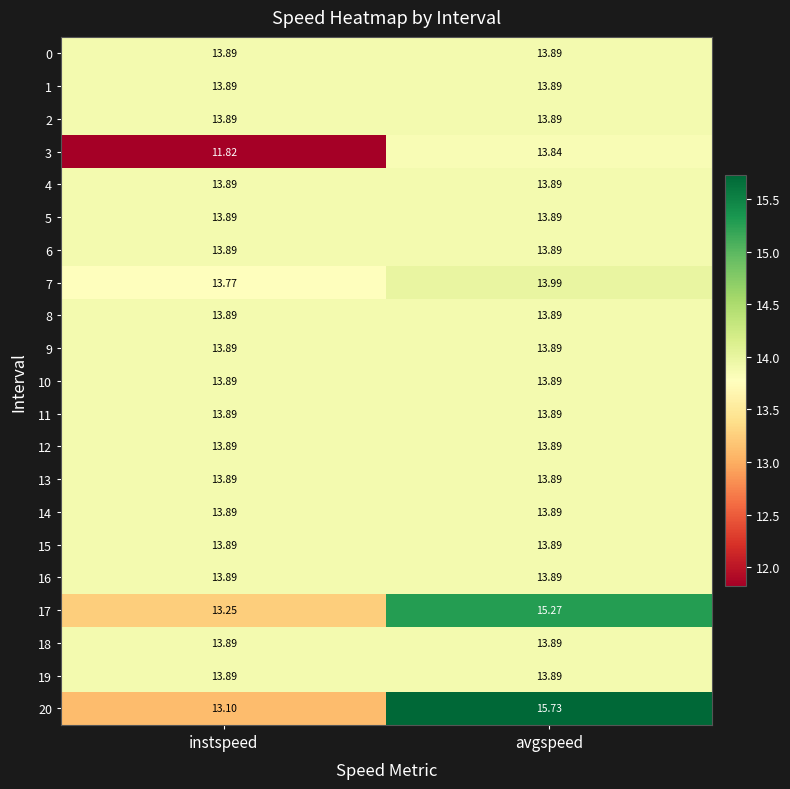

At how many categories does at least one series exceed 14?

1